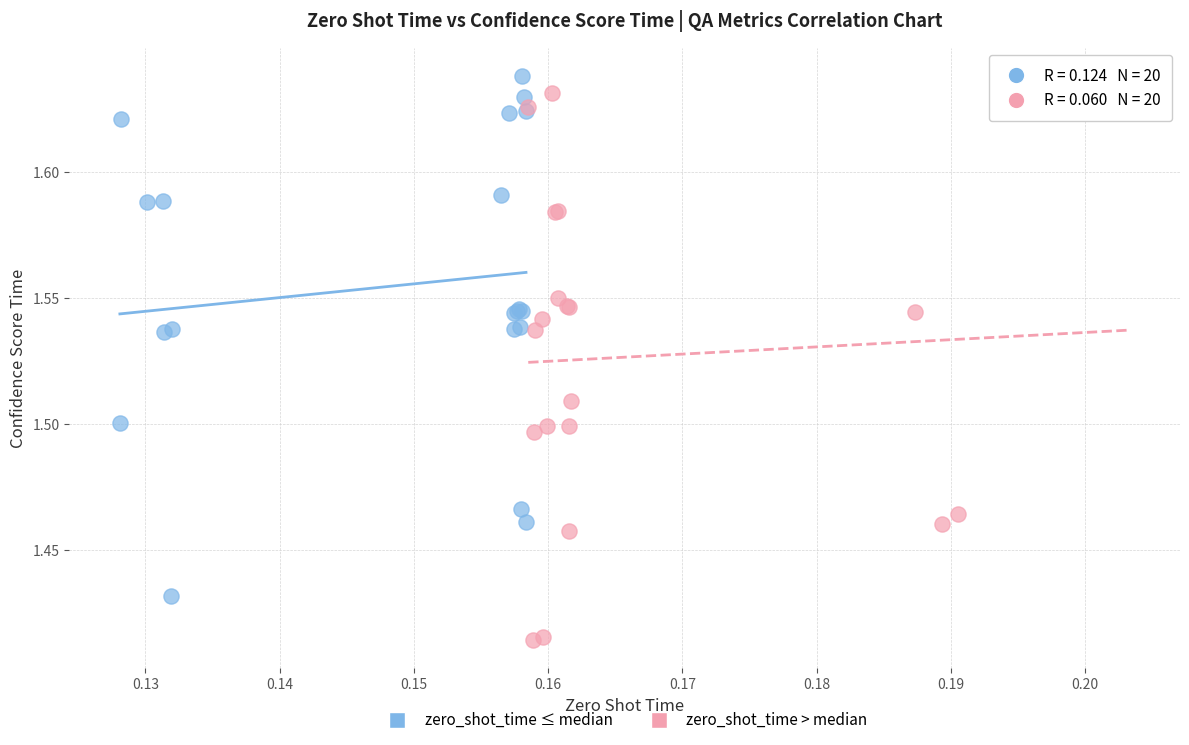

Which series reaches the minimum Y coordinate?

zero_shot_time > median